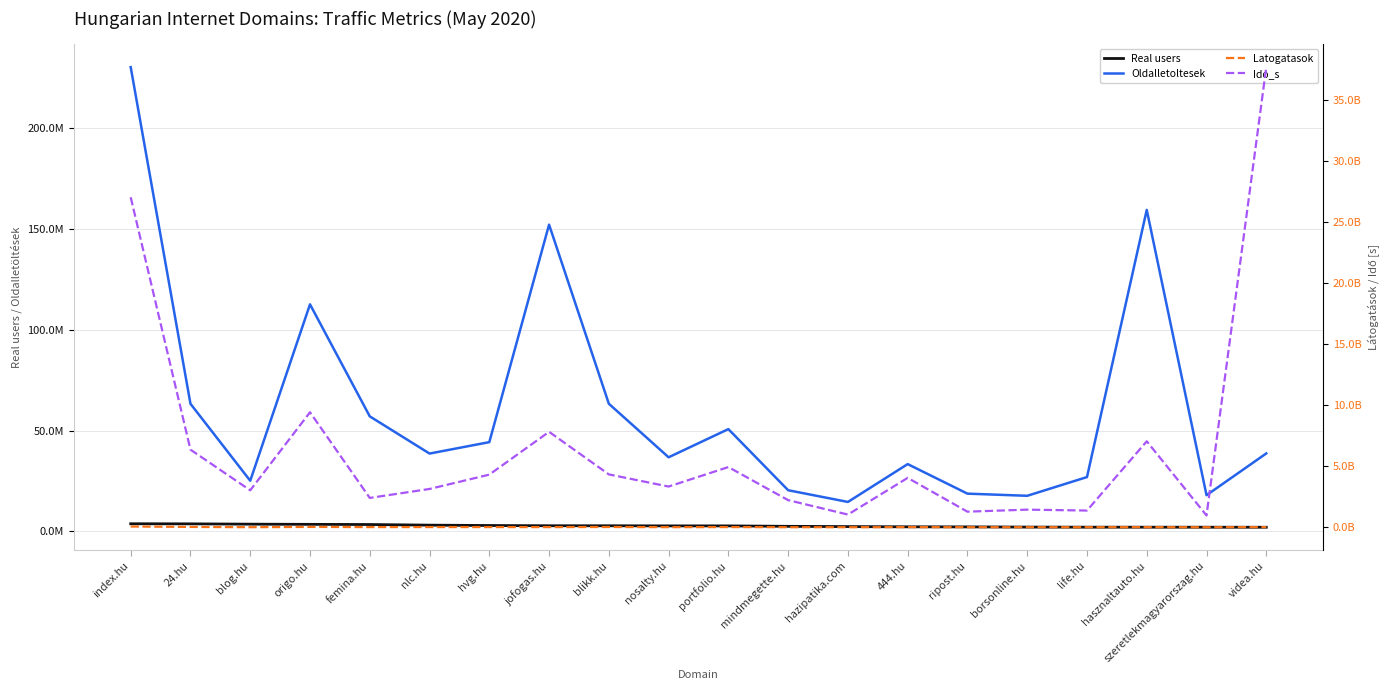

Where does the Oldalletoltesek series first go above 38643845?

index.hu